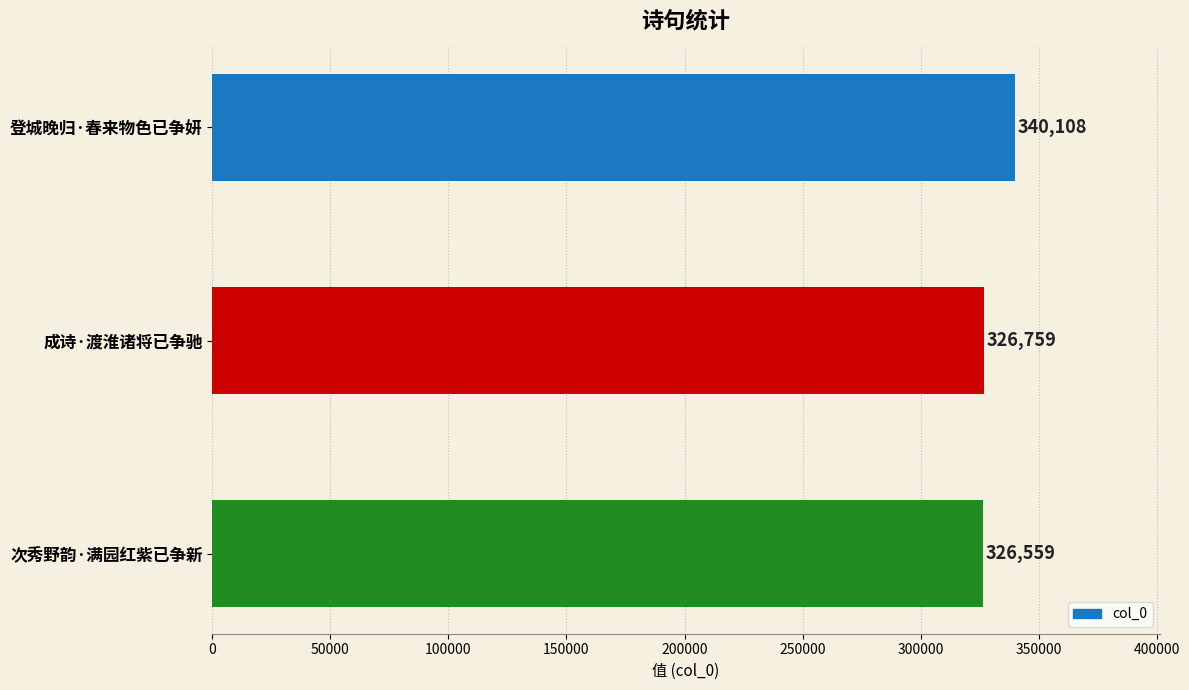

What is the smallest value displayed?

326559